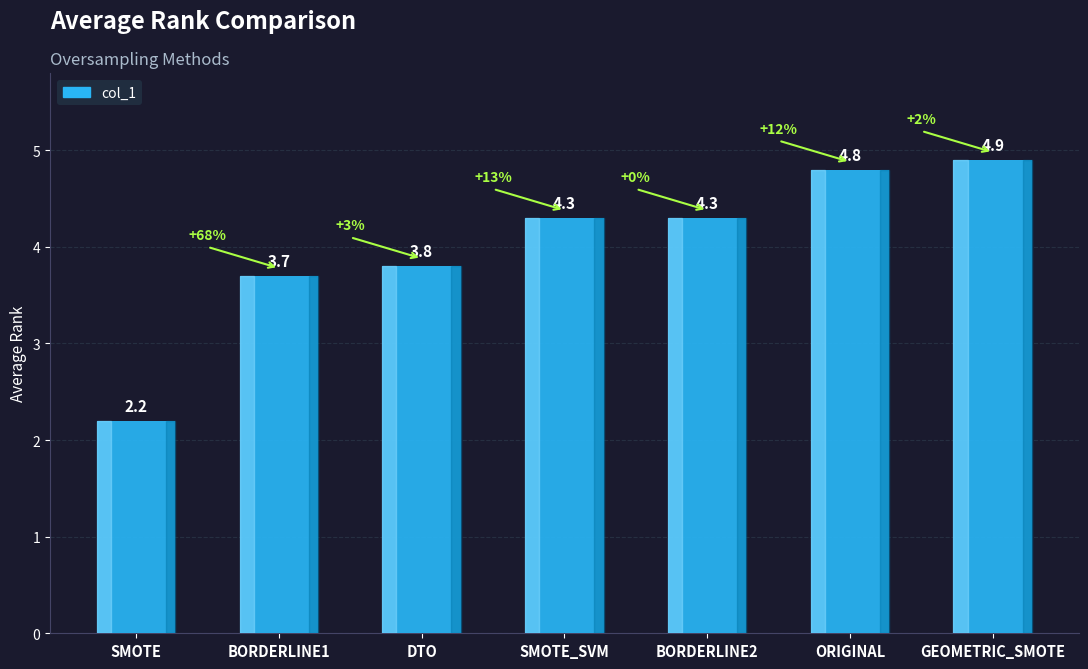

What is the sum of the values at DTO and BORDERLINE1?

7.5